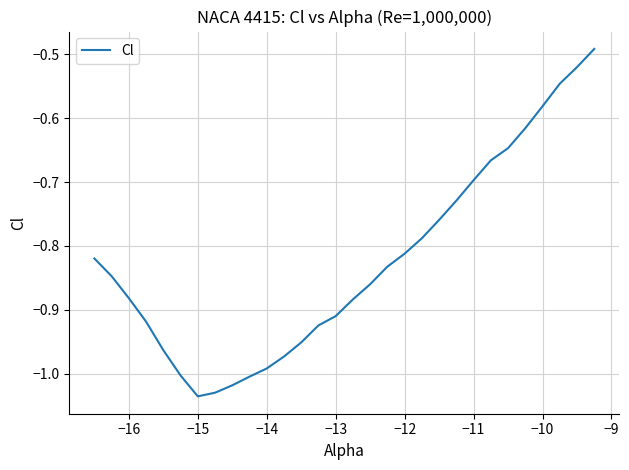

How many categories are shown in the chart?

30